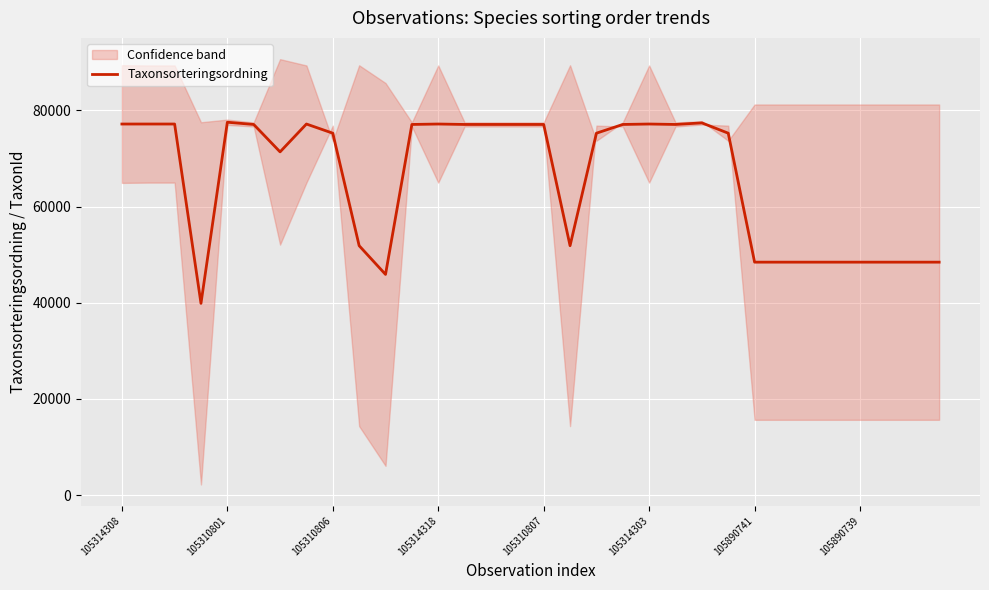

What position from the left is 105890739?

29